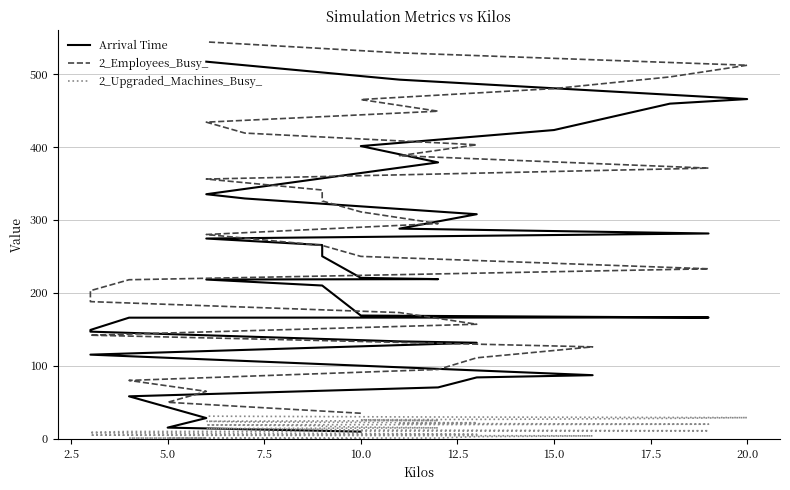

What is the greatest value displayed?

544.0